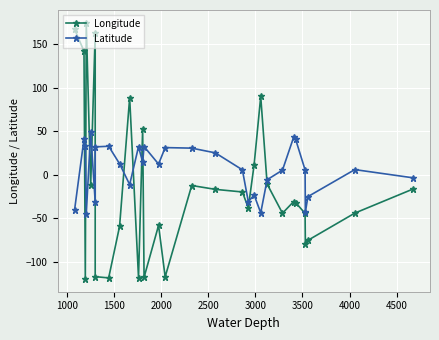

Count the number of categories in the chart.

30